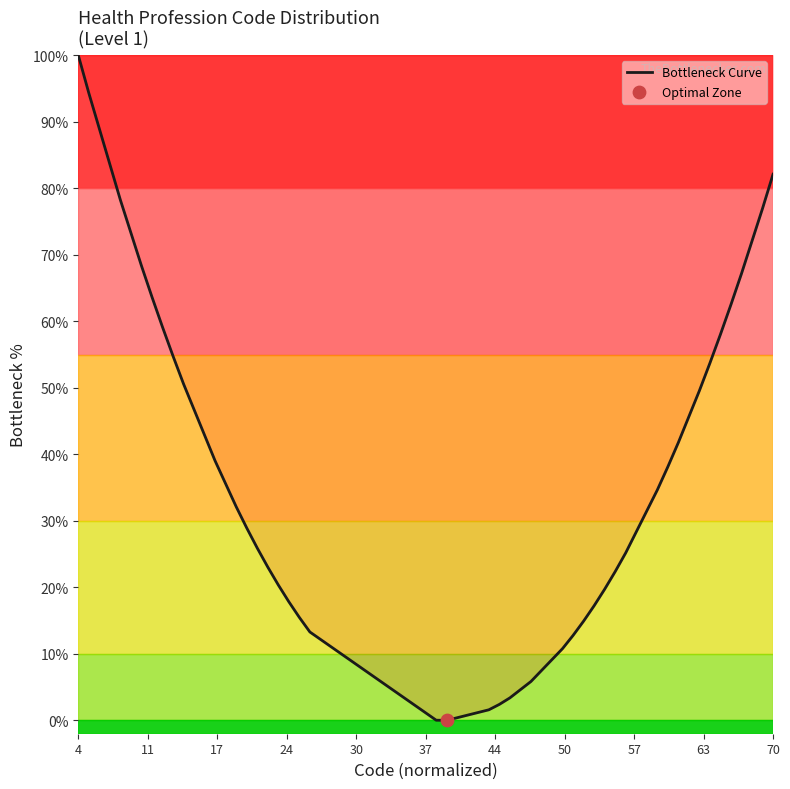

What is the maximum value shown in the chart?

100.0